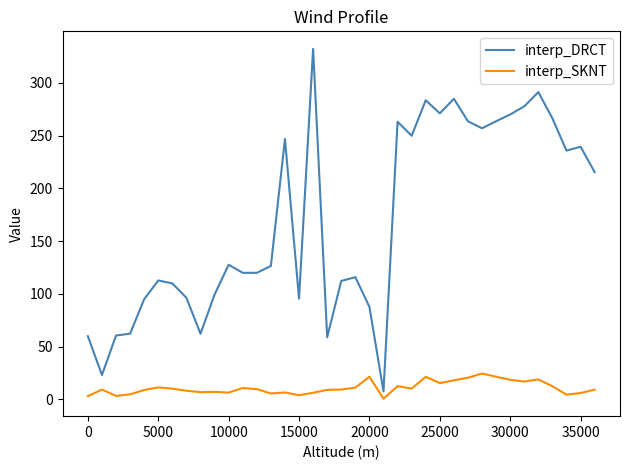

Rank the series by their average value, from lowest to highest.

interp_SKNT, interp_DRCT